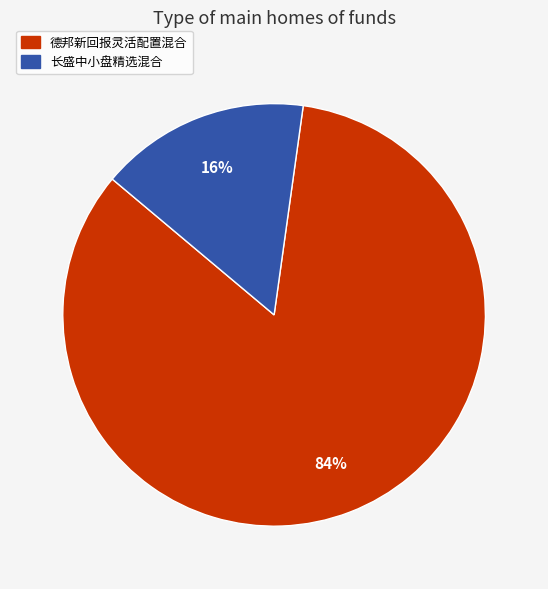

To the nearest percent, what portion does 德邦新回报灵活配置混合 represent?

84%